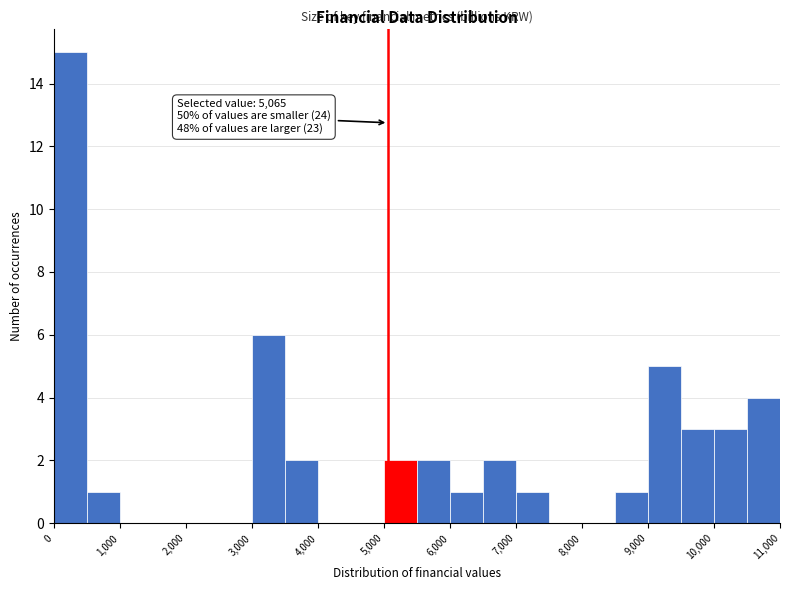

Which range on the x-axis has the tallest bar?

0 to 500